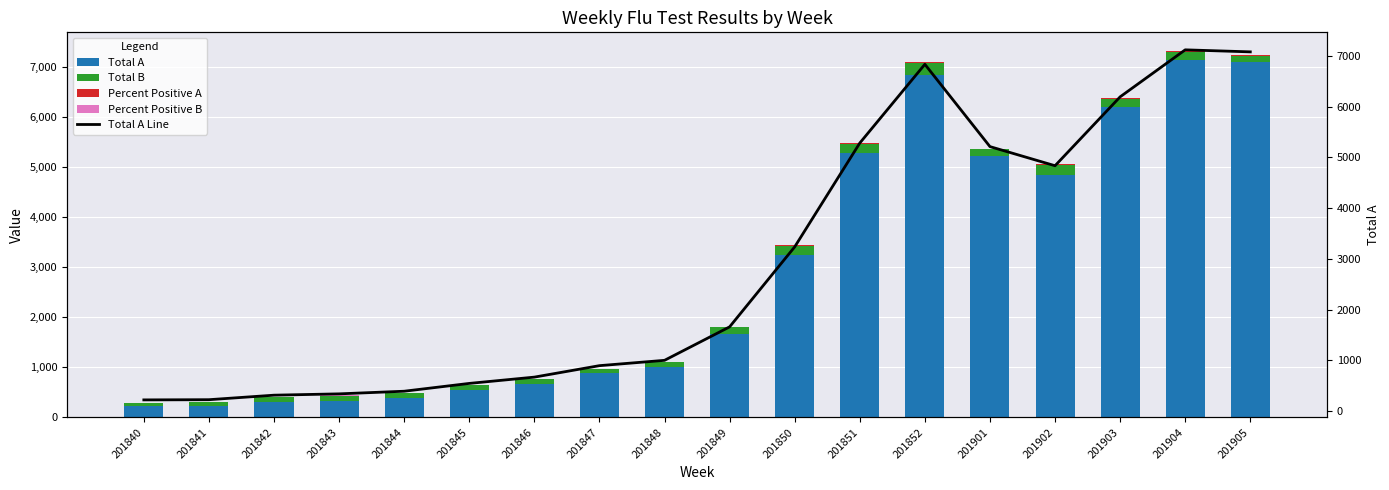

What value does the Total A Line series have at 201905?

7080.0